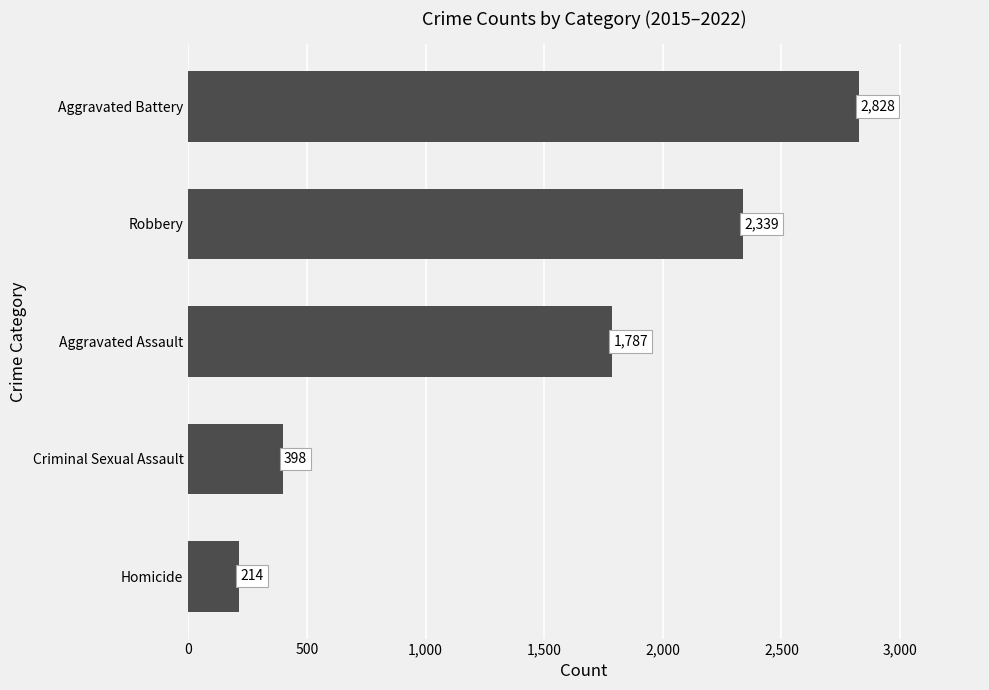

Is it true that the value at Robbery is 3382?

False